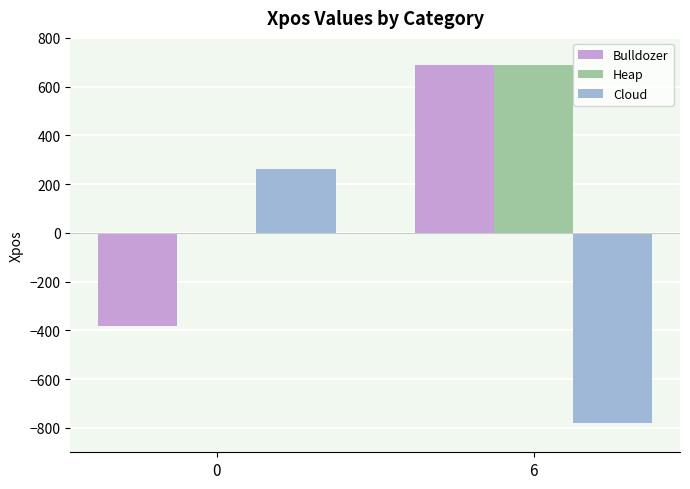

Count the Cloud values in the range -781 to 264.

2